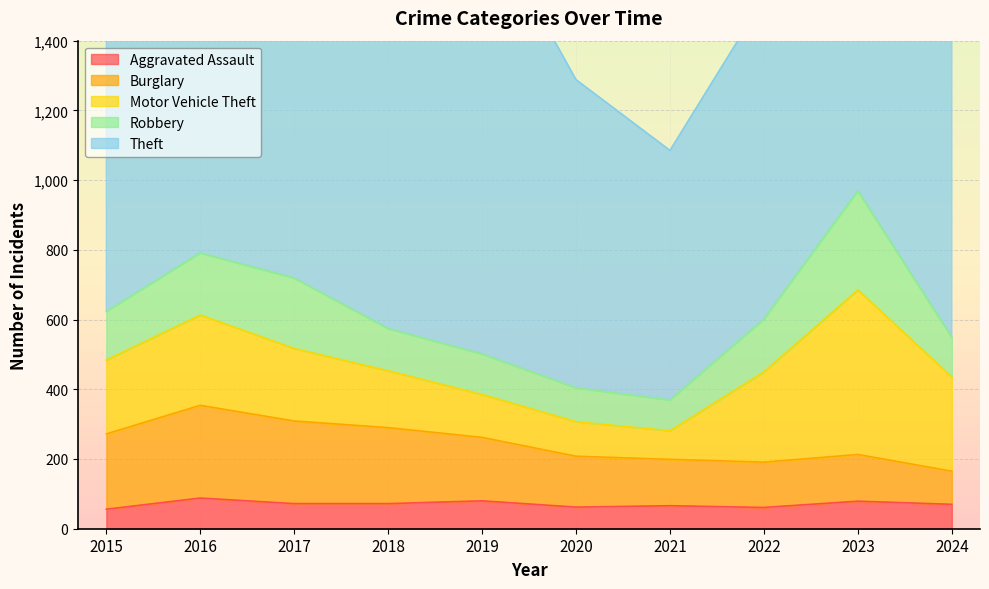

Is it true that Theft equals 295 at 2024?

False